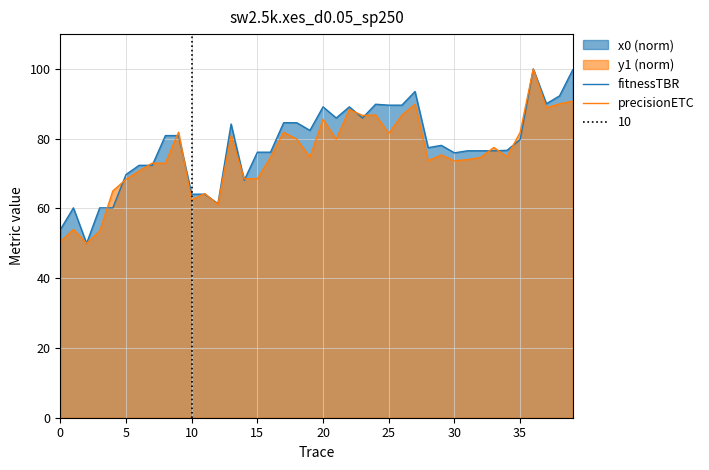

How many lines are shown in the chart?

2